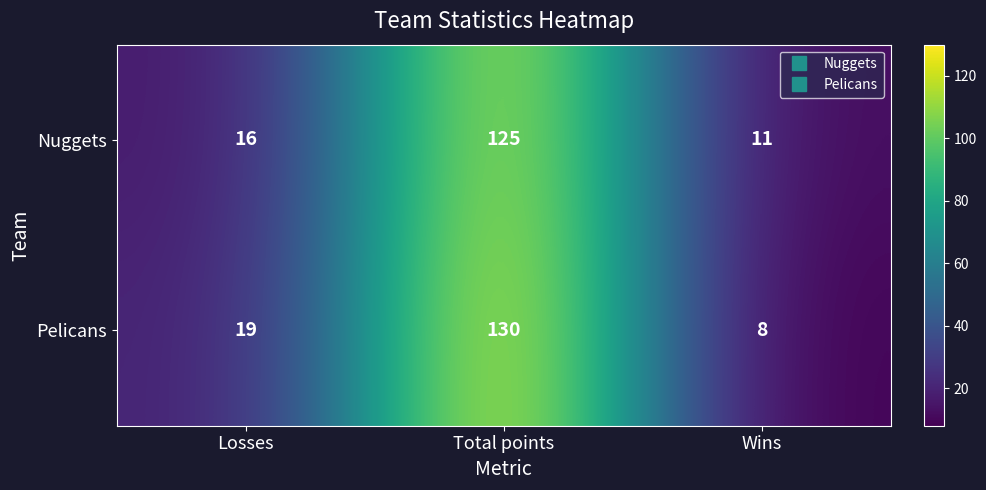

Is it true that Nuggets equals 25 at Losses?

False